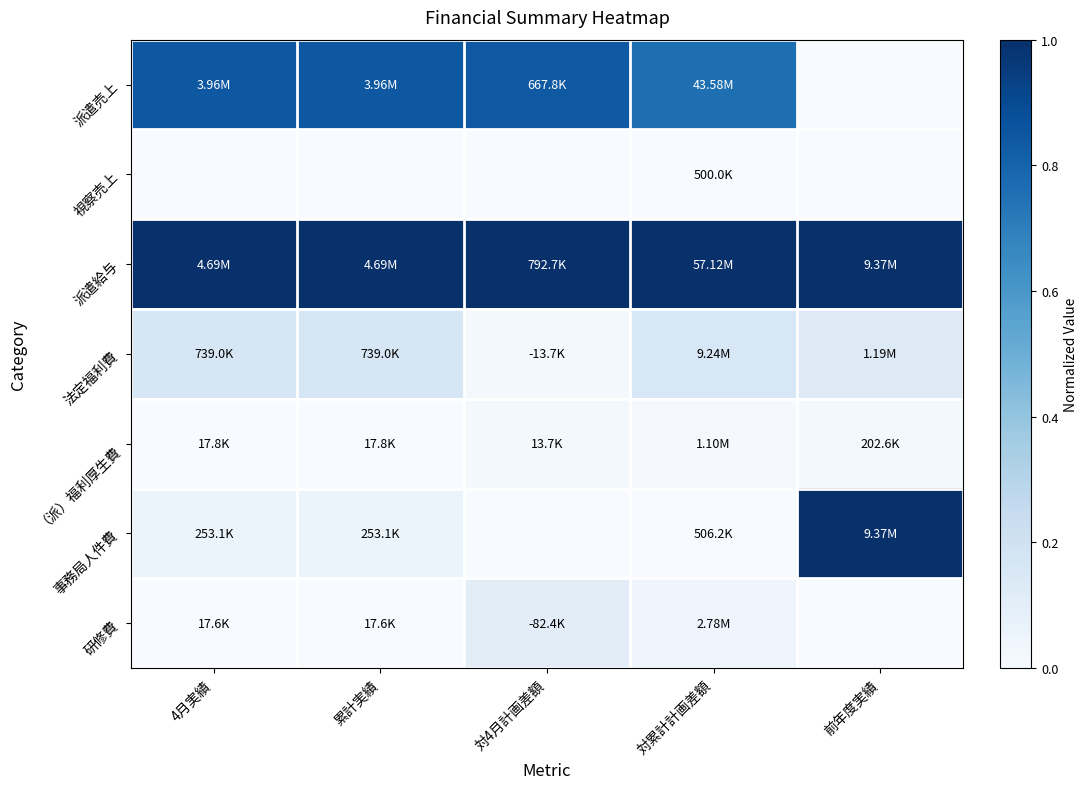

At 前年度実績, list the series in order from smallest to largest.

派遣売上, 視察売上, 研修費, （派）福利厚生費, 法定福利費, 派遣給与, 事務局人件費